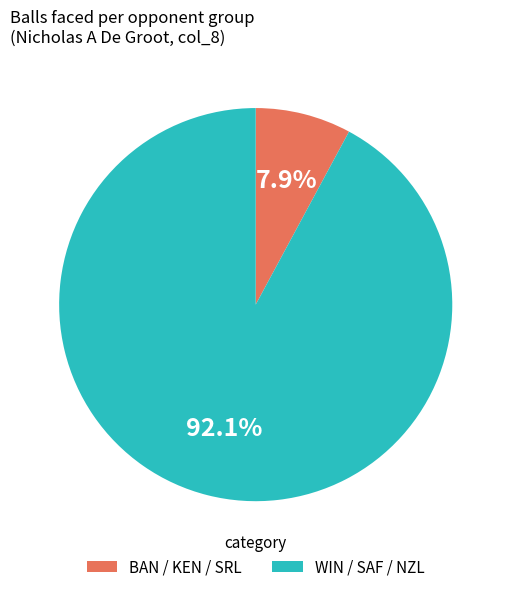

Which has a higher value, BAN / KEN / SRL or WIN / SAF / NZL?

WIN / SAF / NZL